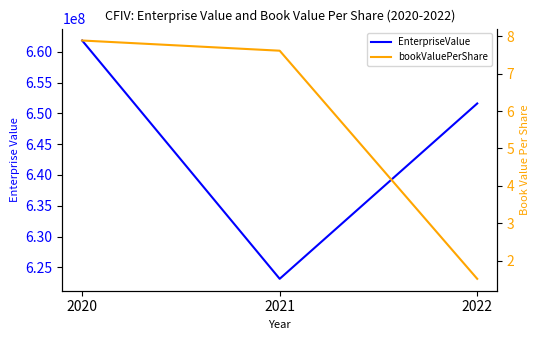

The bookValuePerShare series shows 5.2 at 2021. True or false?

False